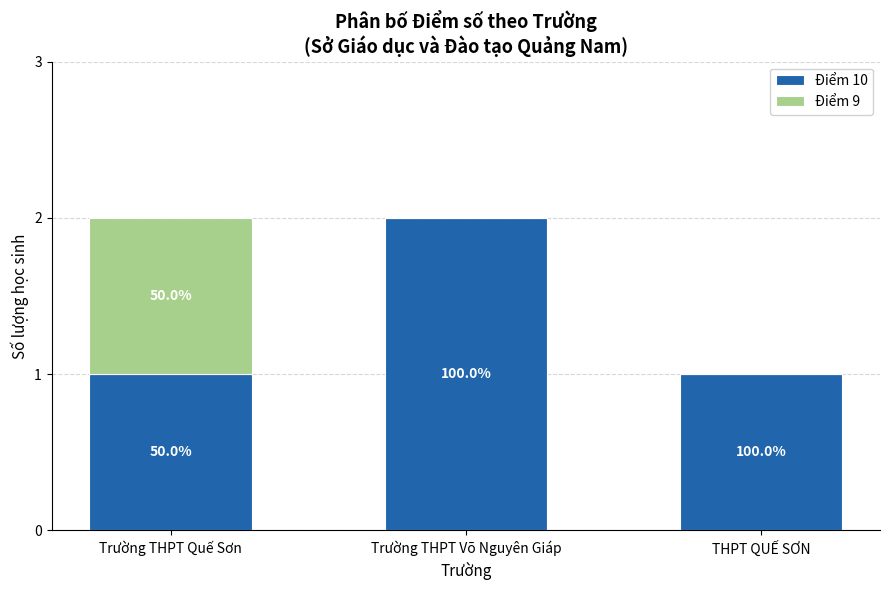

List the labels in order of Điểm 10 value, largest first.

Trường THPT Võ Nguyên Giáp, Trường THPT Quế Sơn, THPT QUẾ SƠN